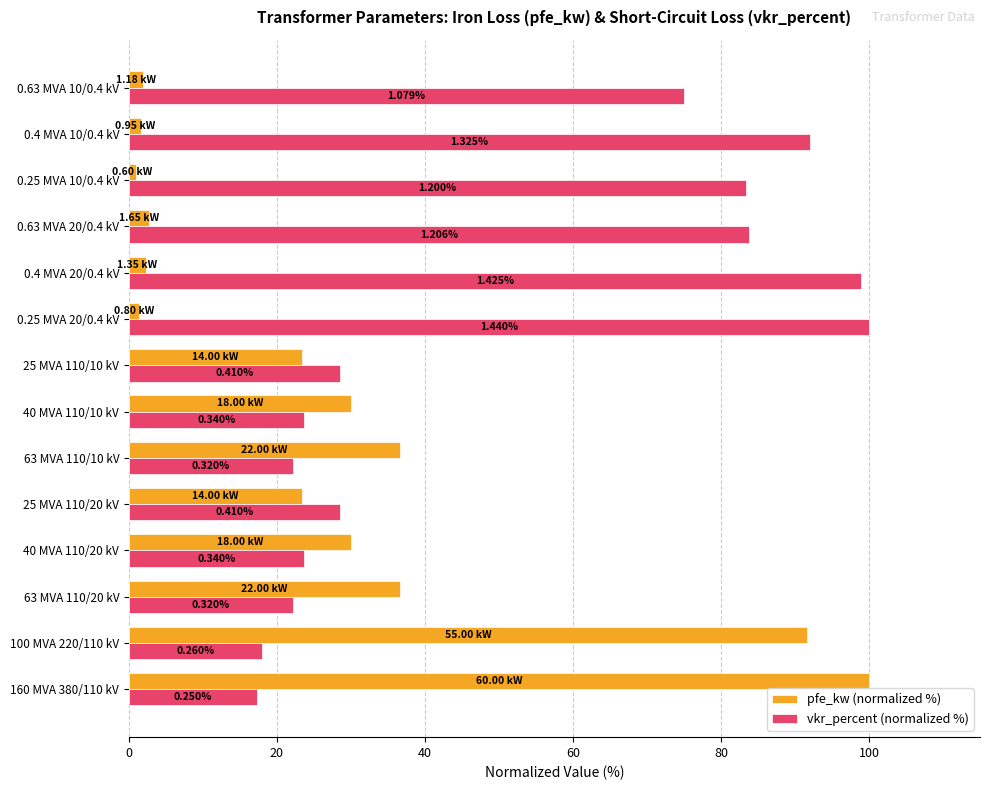

What are all the series names shown in the legend?

pfe_kw (normalized %), vkr_percent (normalized %)